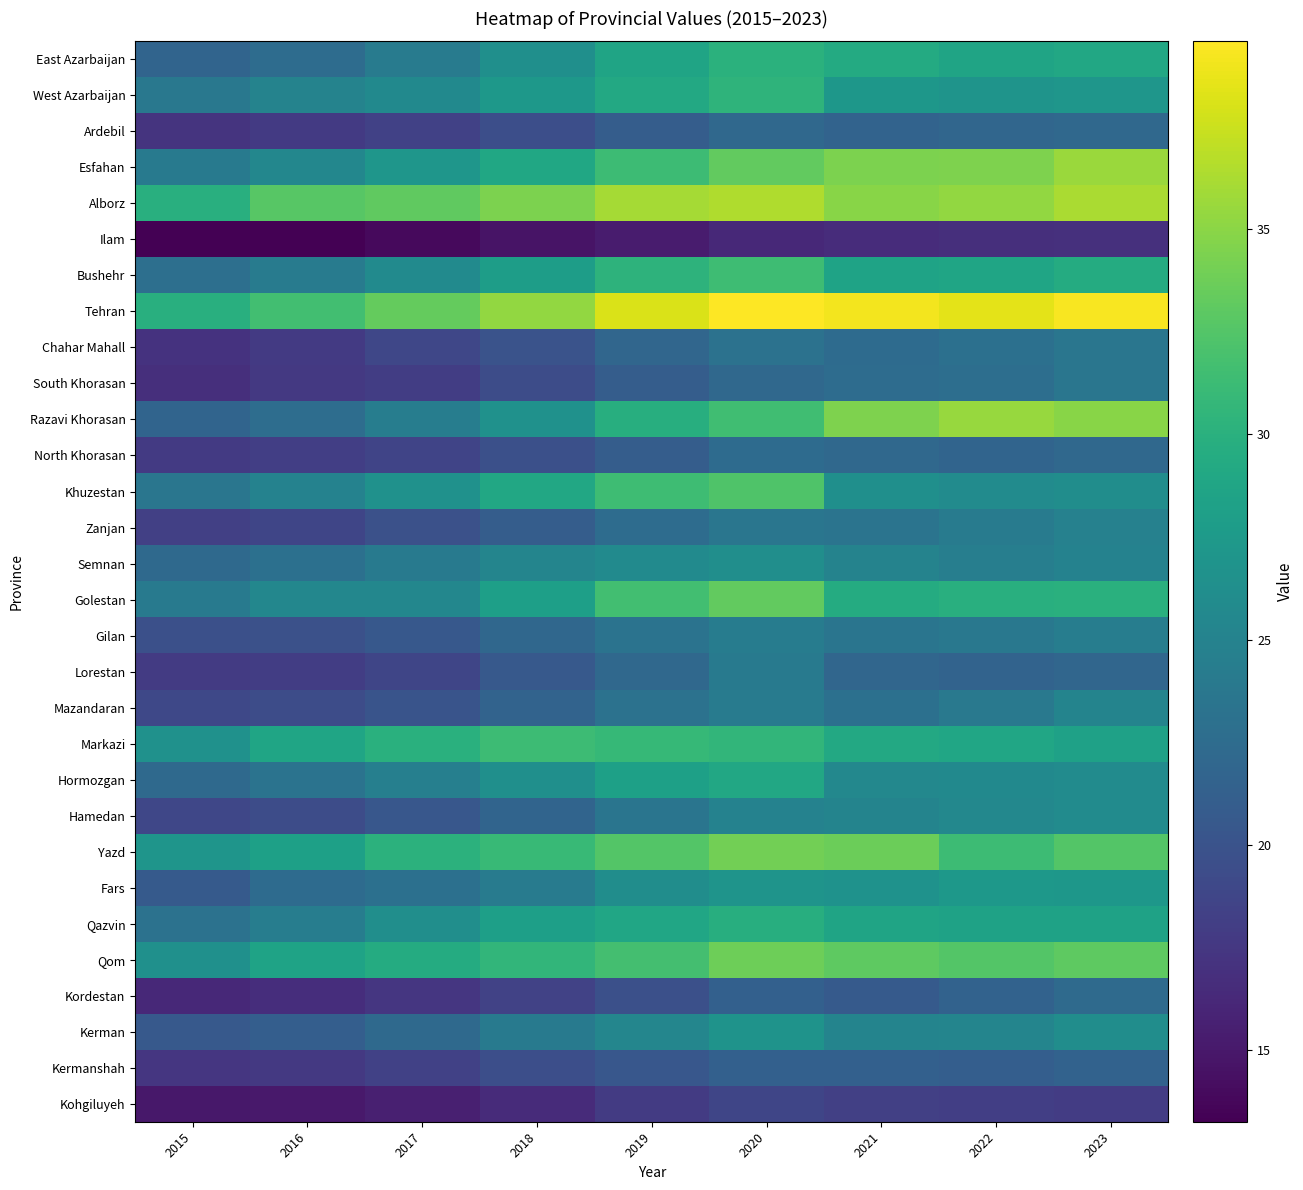

Which label corresponds to the smallest value in the chart?

2015